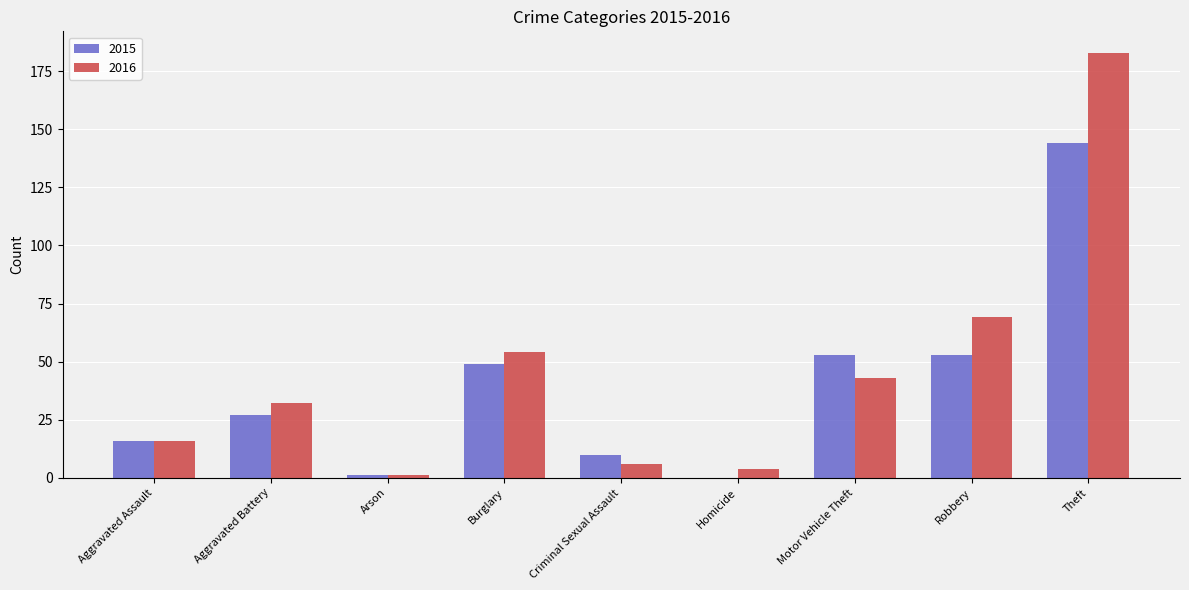

At which label is 2016 closest to 92?

Robbery